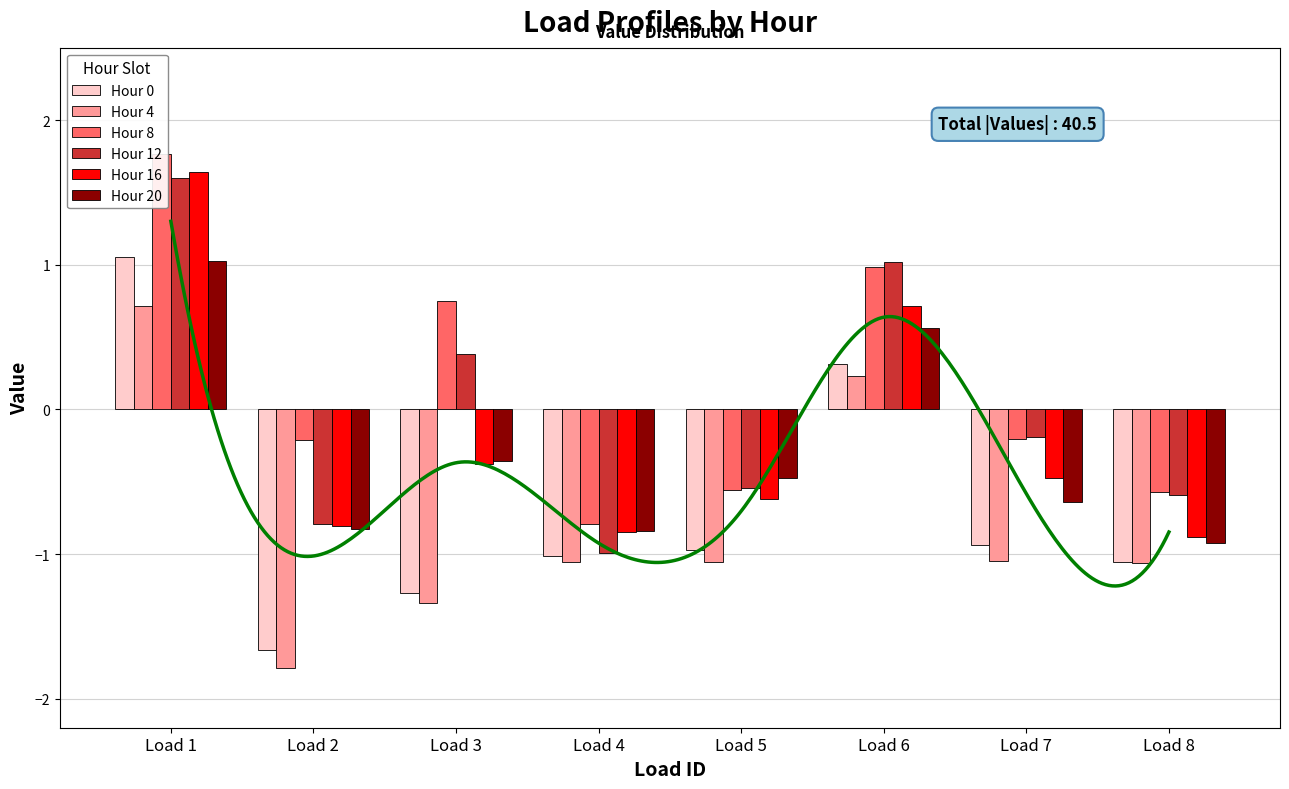

How many data points in Hour 20 are above 0?

2